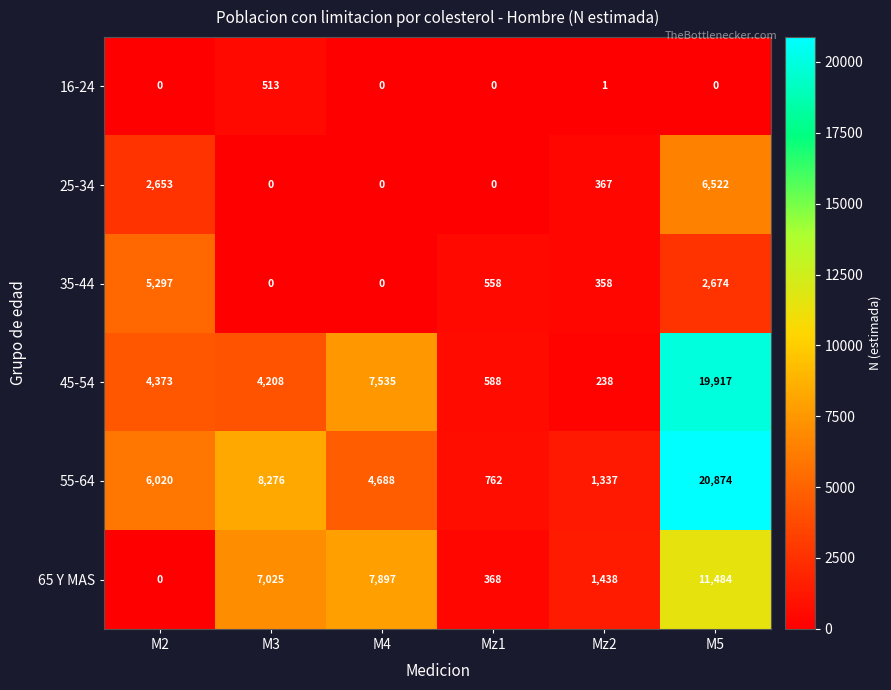

Where is 55-64 nearest to the value 10818?

M3